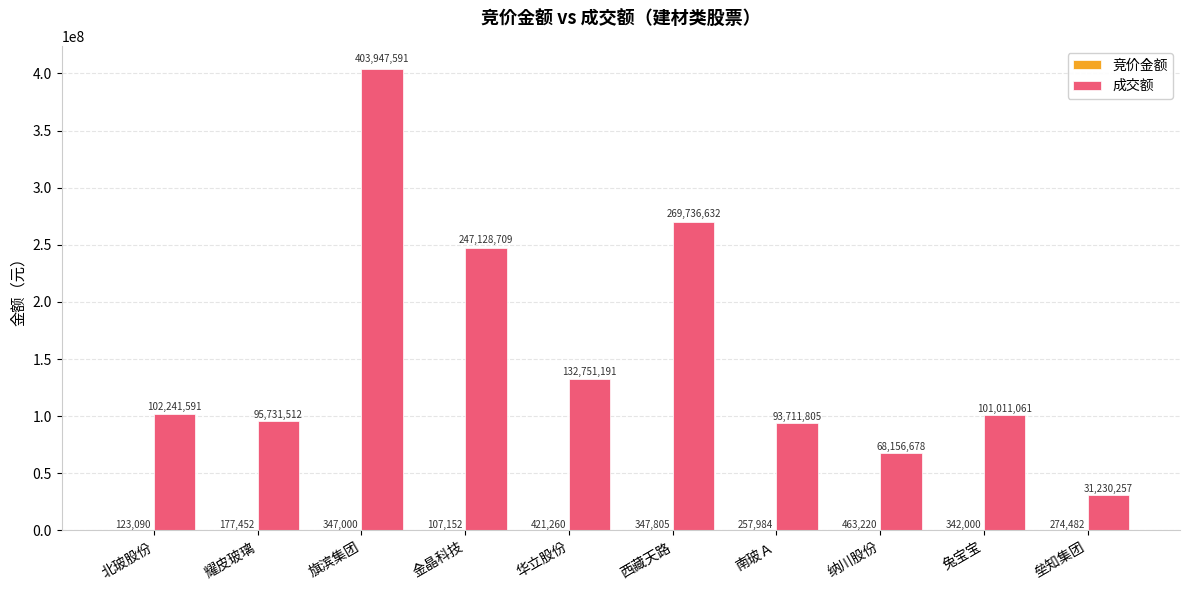

How many data points does each series have?

10